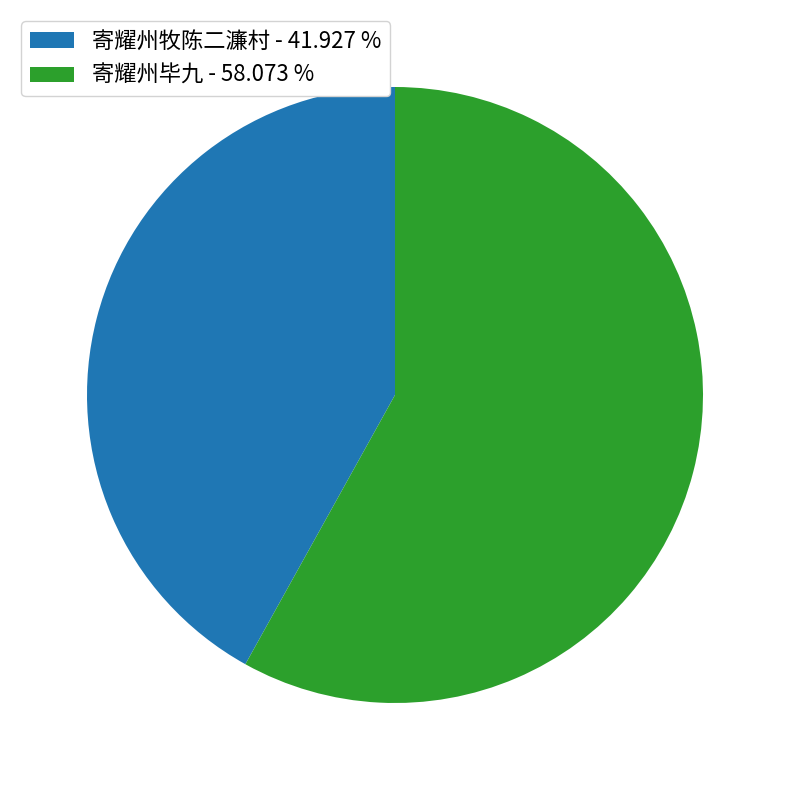

What is the ratio of the value at 寄耀州牧陈二濂村 to the value at 寄耀州毕九?

0.7